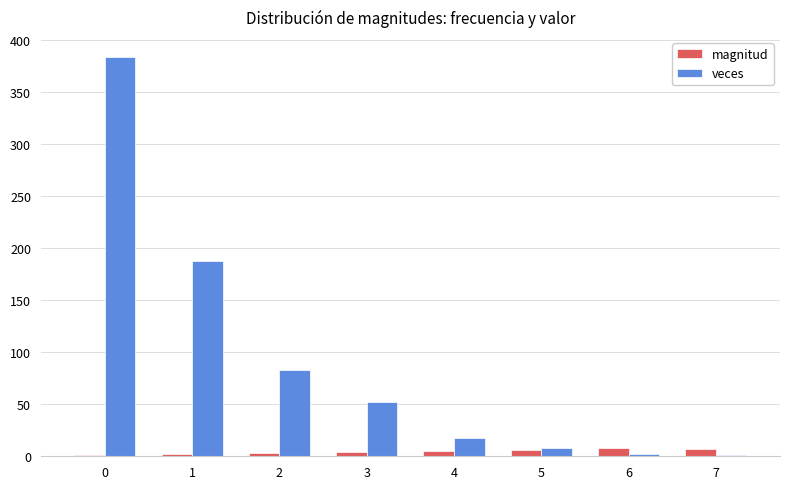

How many groups of bars are there?

8